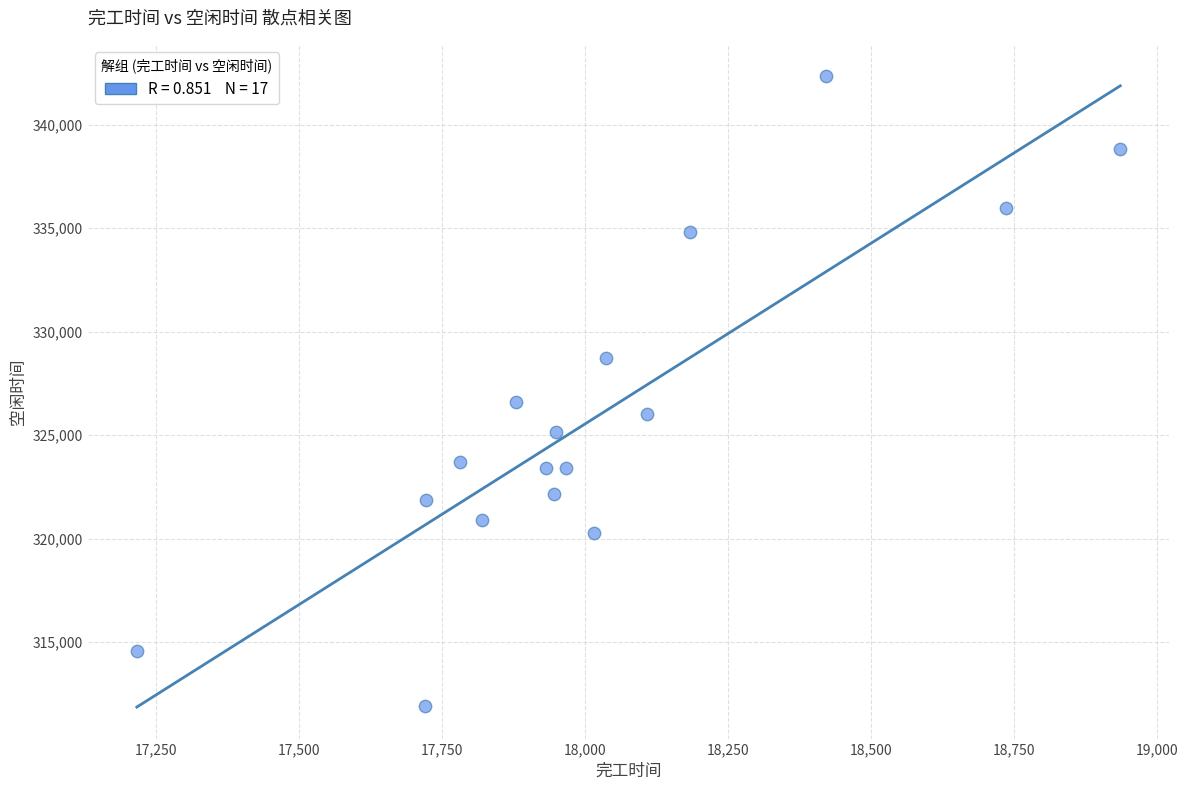

What is the range of Y values (max minus min)?

30443.7